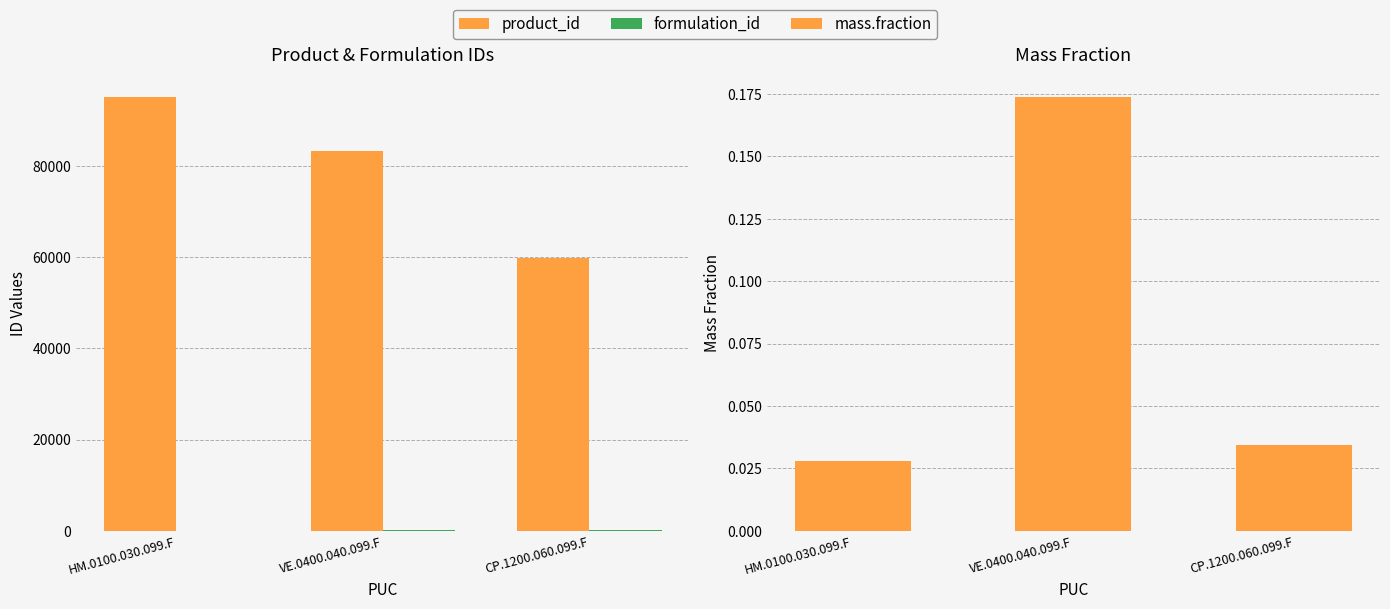

Which category has the lowest value across all series?

HM.0100.030.099.F